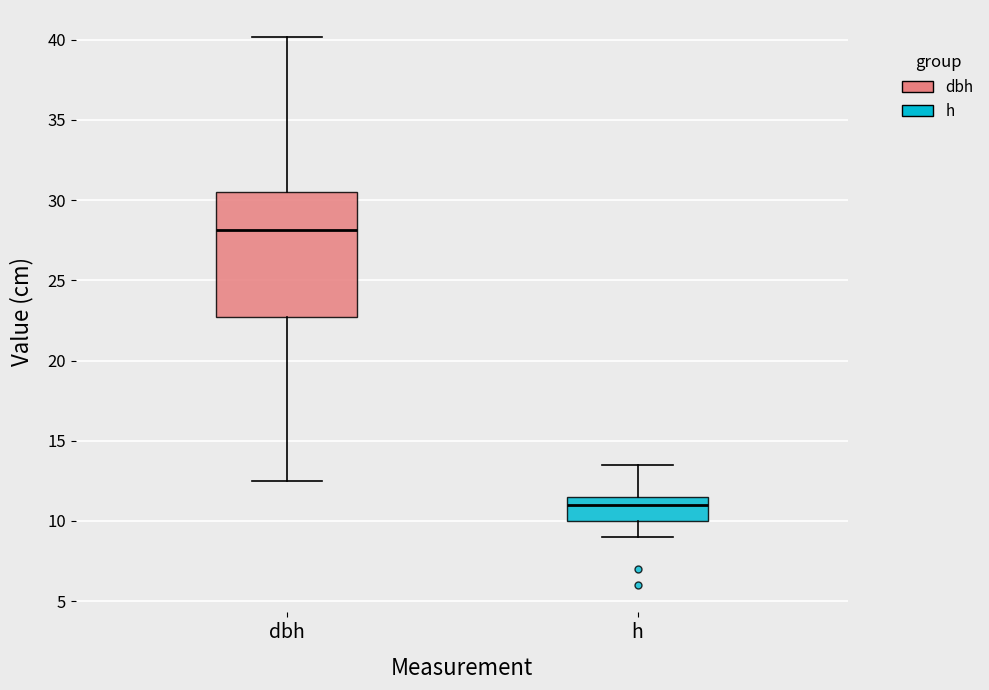

Which box has the lowest median line?

h